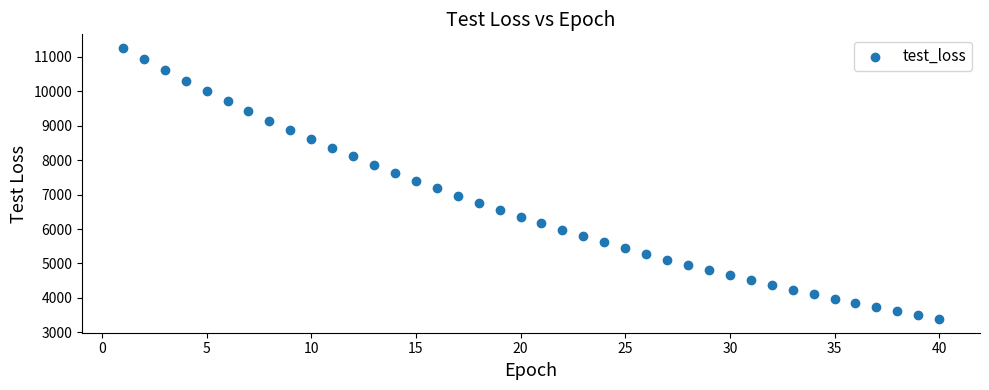

What is the range of X values (max minus min)?

39.0